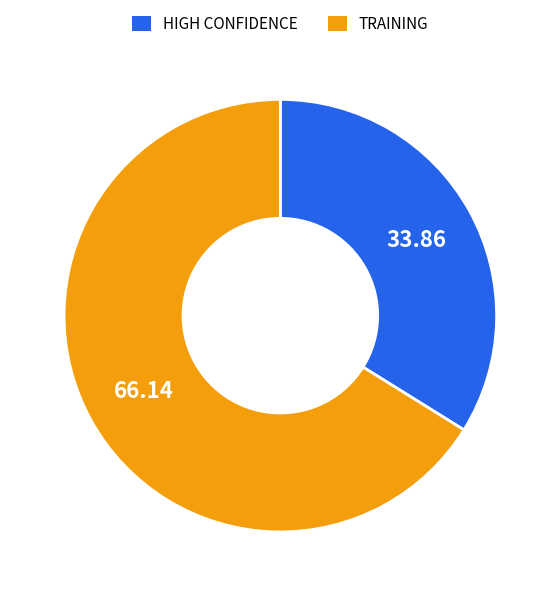

Which has a higher value, TRAINING or HIGH CONFIDENCE?

TRAINING